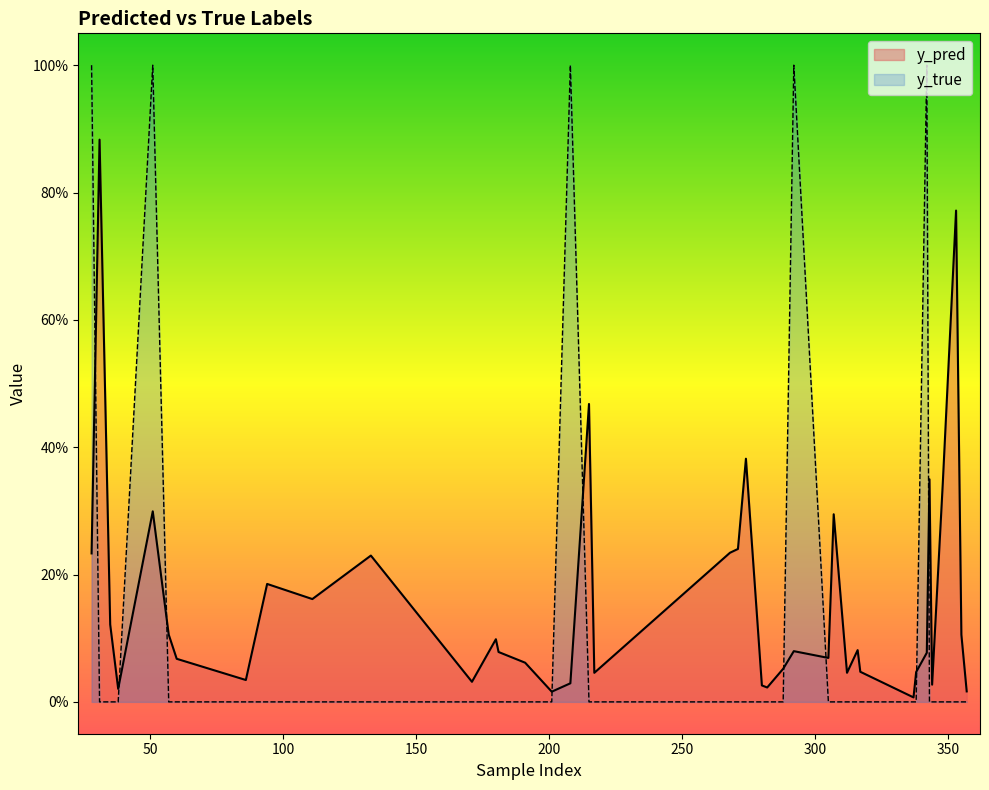

At which category is the sum across all series the highest?

51